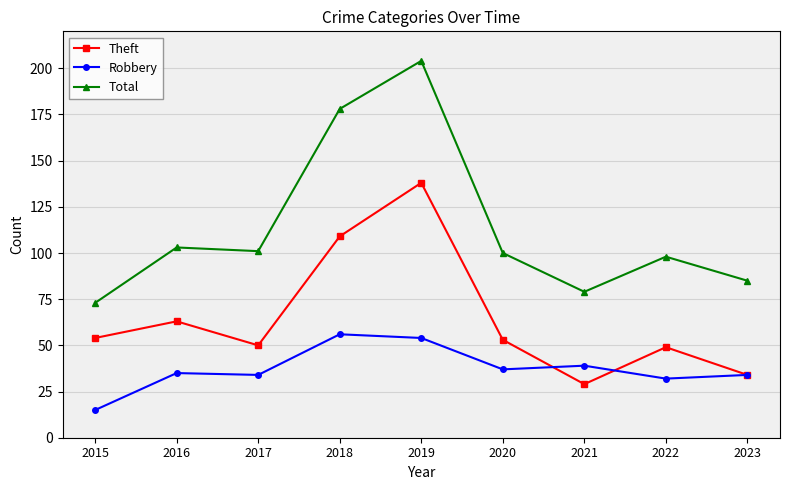

Where is the first local maximum for Theft?

2016